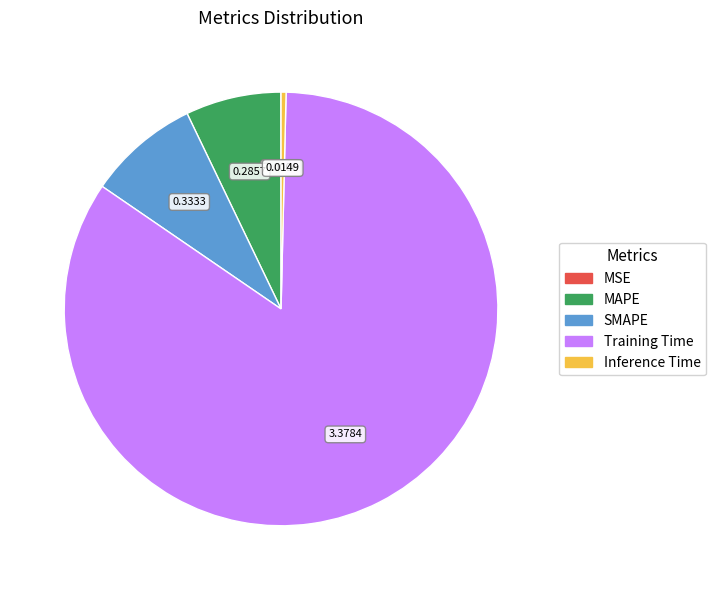

Which slice is the largest?

Training Time